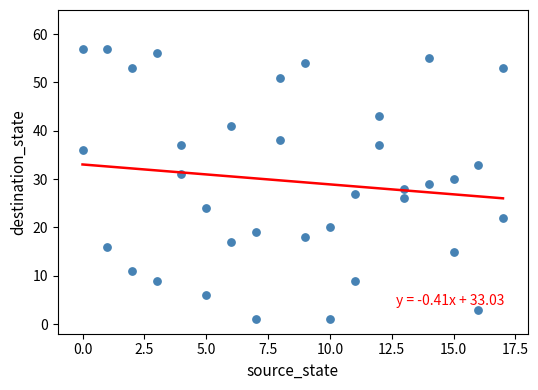

What is the range of X values (max minus min)?

17